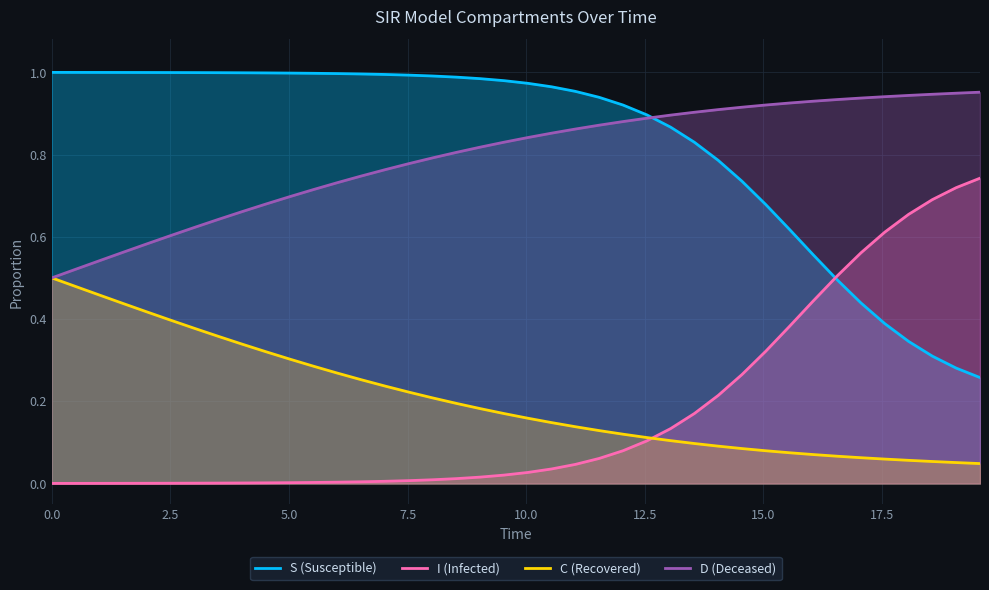

True or false: D (Deceased) and I (Infected) cross at least once.

False